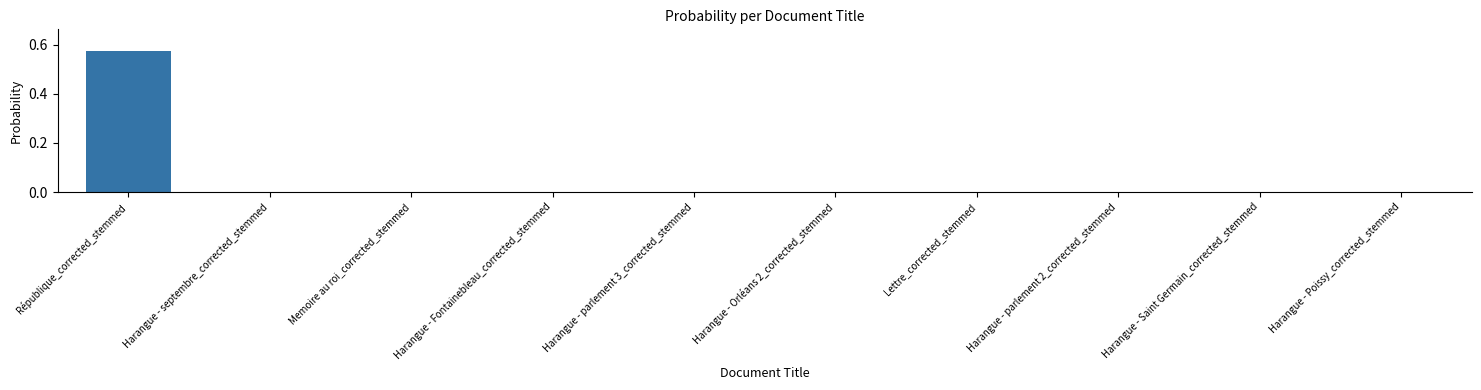

True or false: the data shows 0.0 at Harangue - septembre_corrected_stemmed.

True